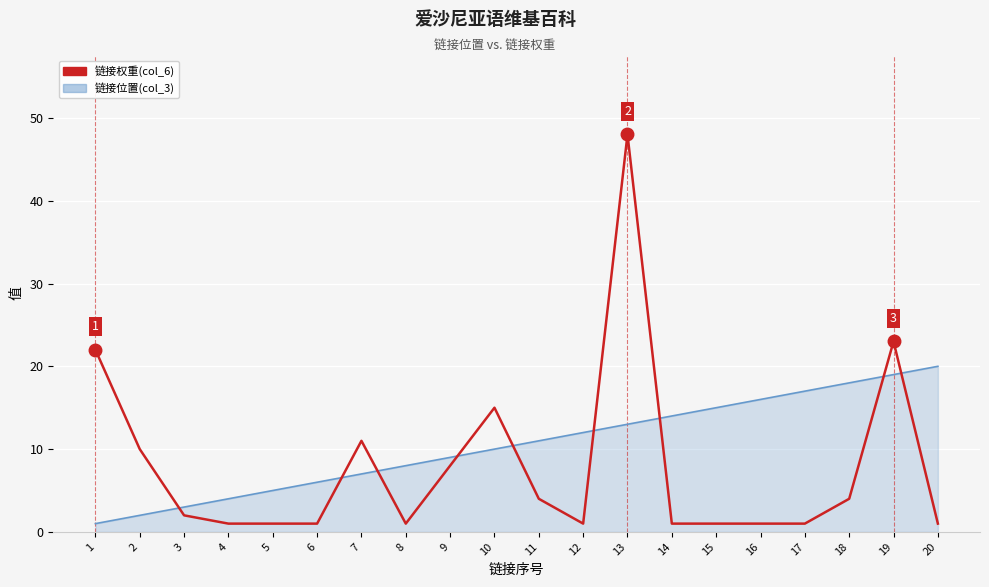

What is the greatest value displayed?

48